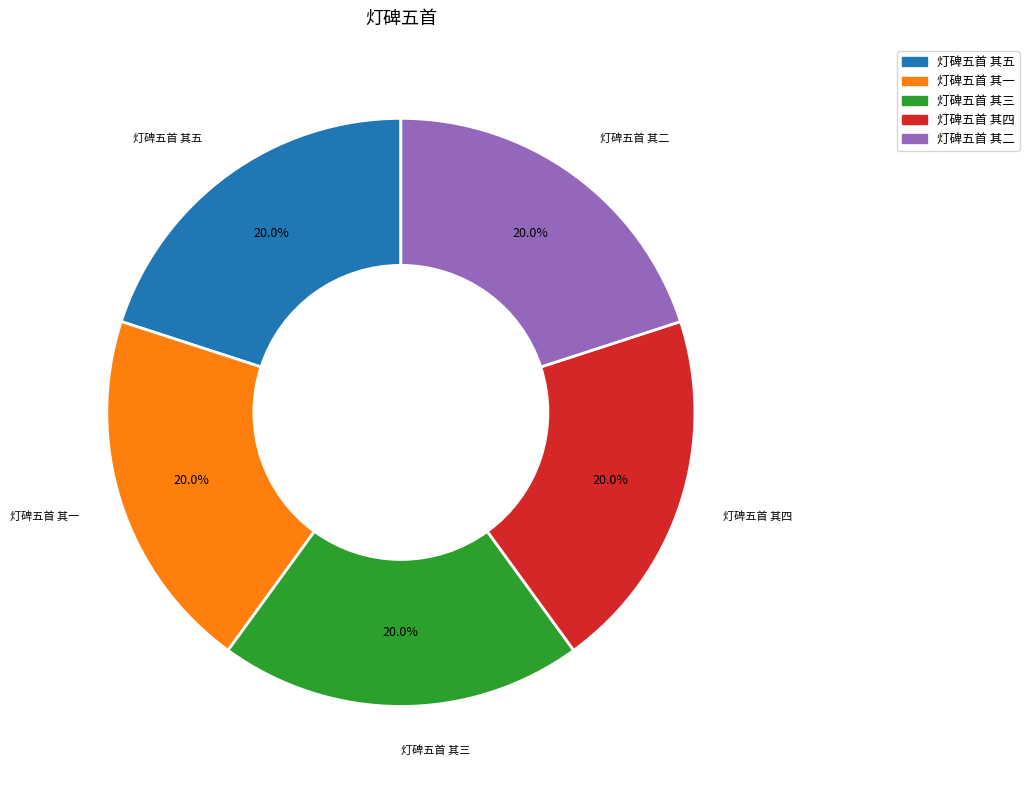

Does any single category account for the majority?

No